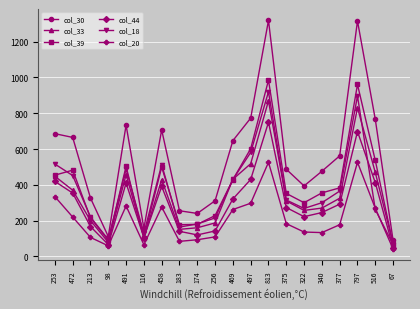

Read the col_20 value at 98, to the nearest 50.

50